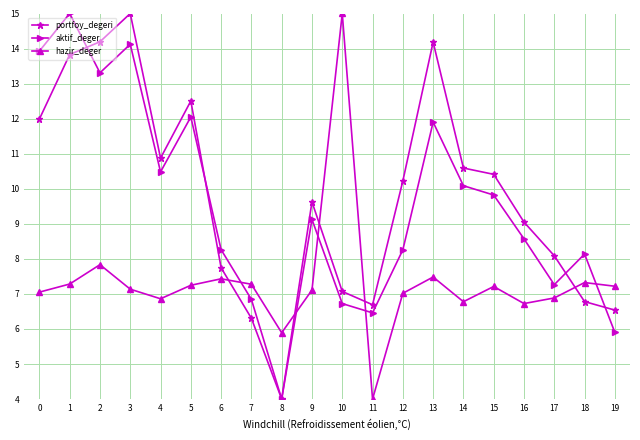

What is the difference between the maximum and second lowest values in the hazir_deger series?

9.1